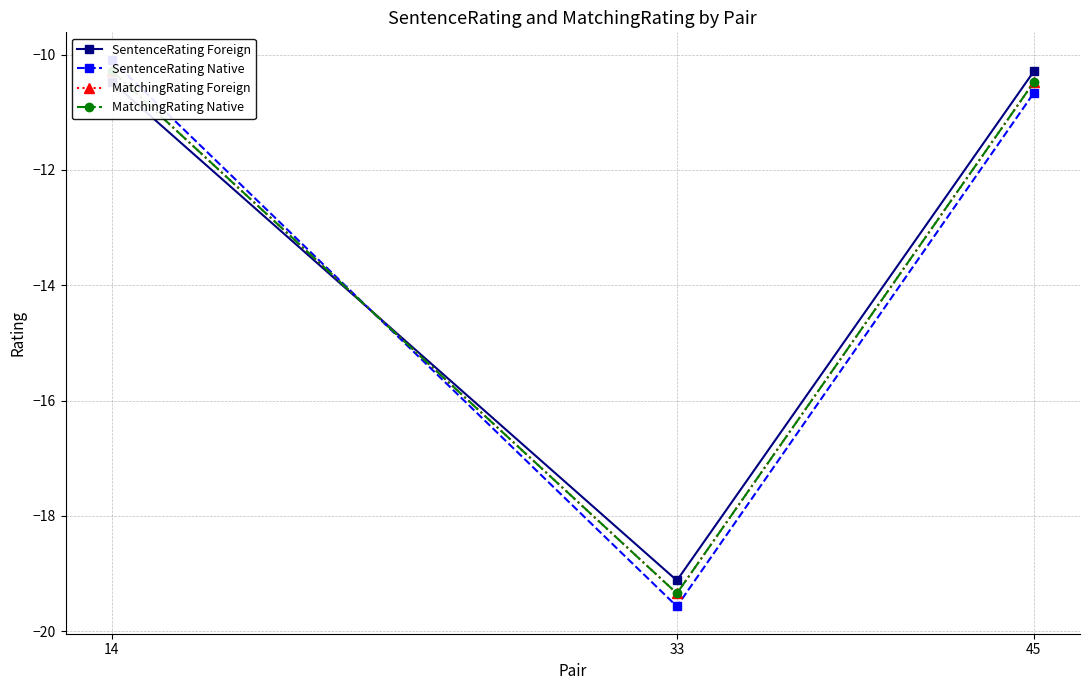

At which label does SentenceRating Native reach its minimum?

33